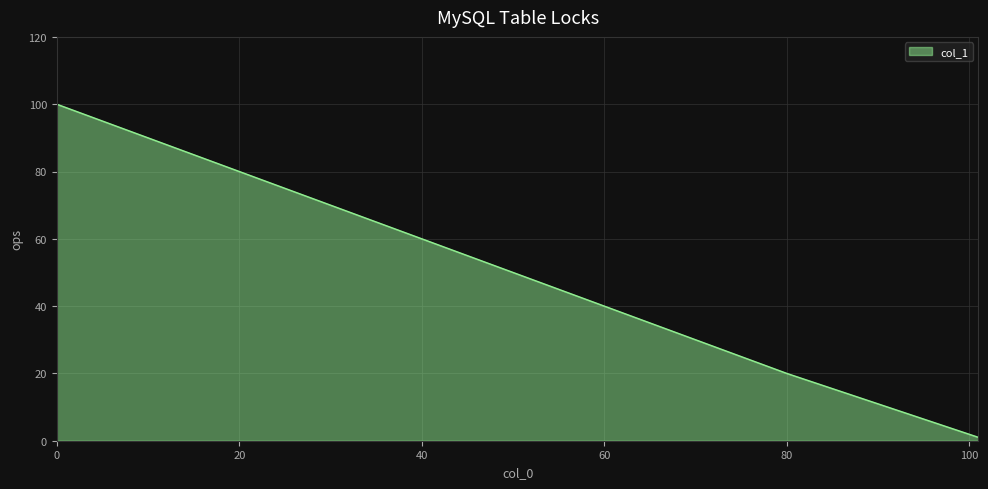

What is the average value?

54